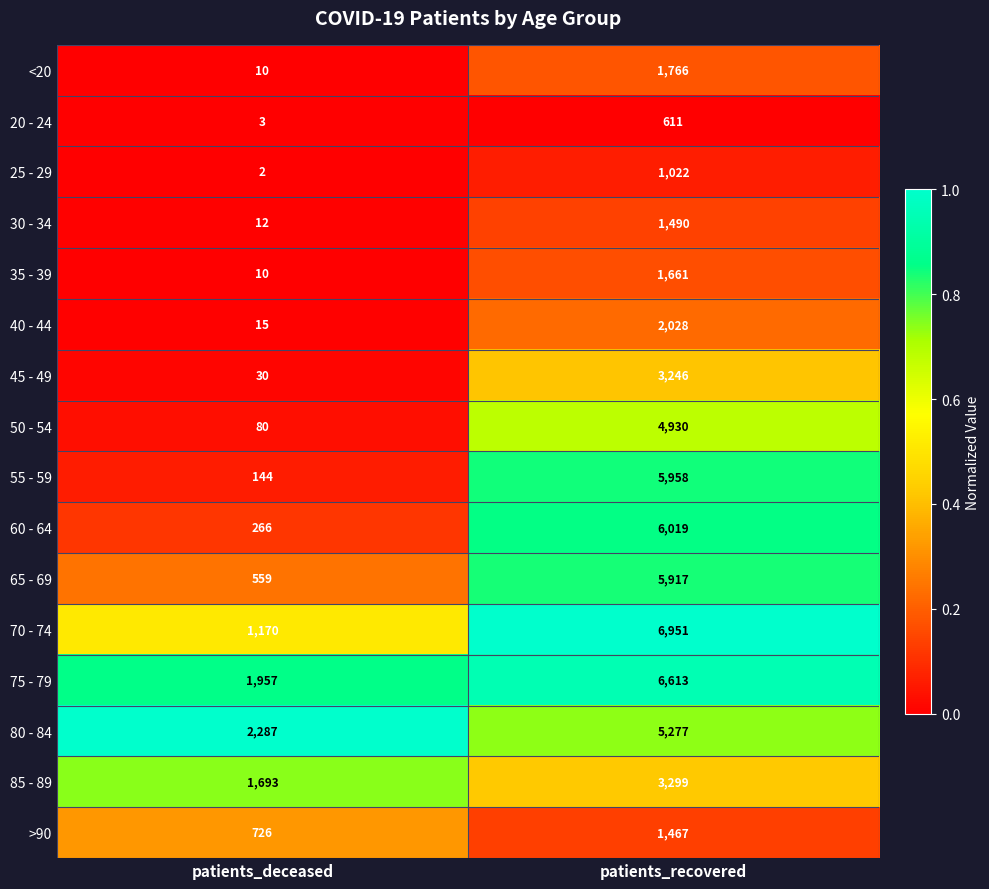

At which label is 30 - 34 closest to 751?

patients_deceased